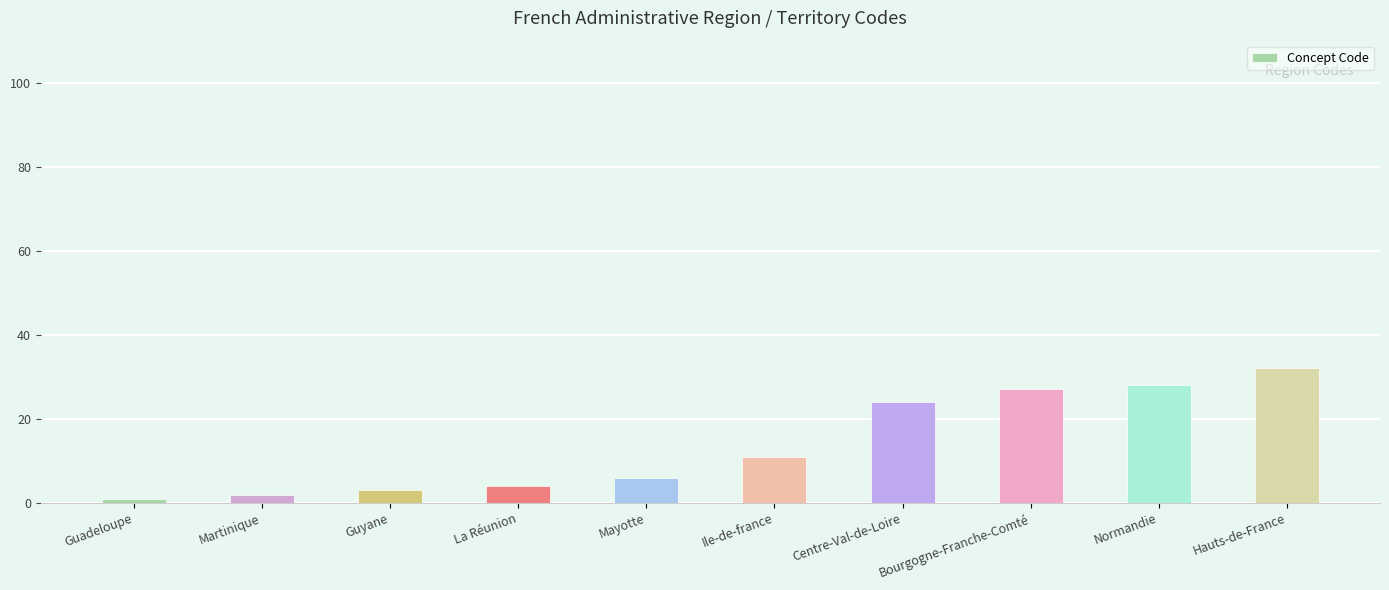

Does the chart contain any negative values?

No